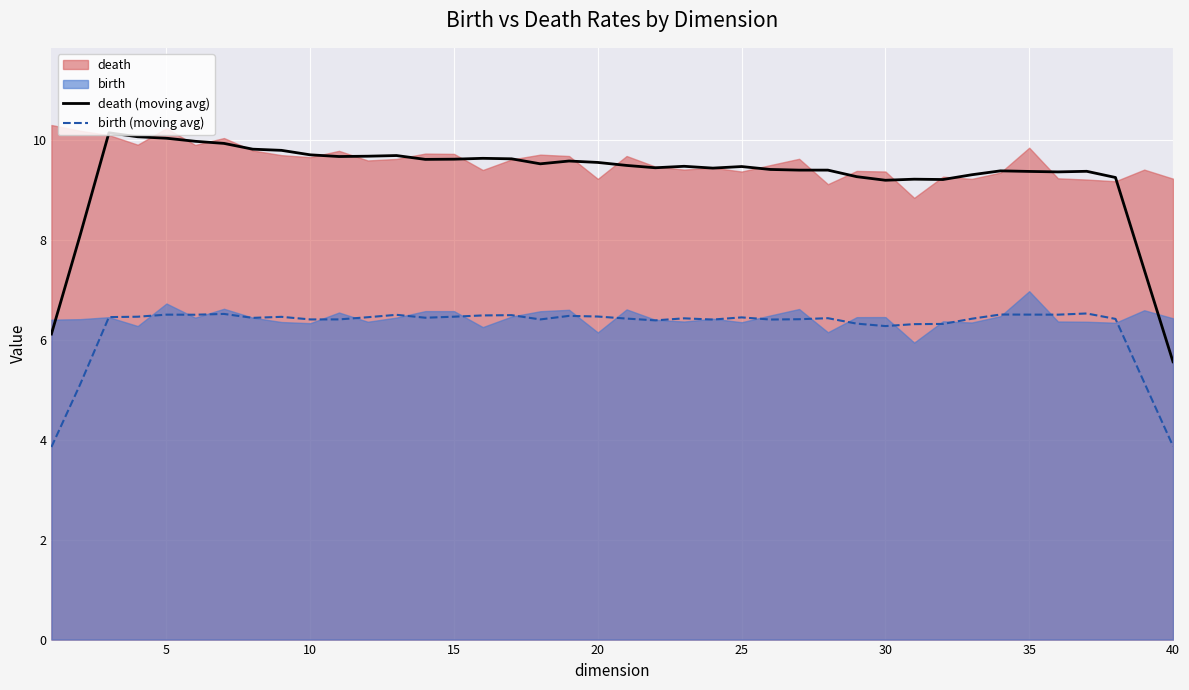

True or false: birth (moving avg) has a value of 3.9 at 40.

True